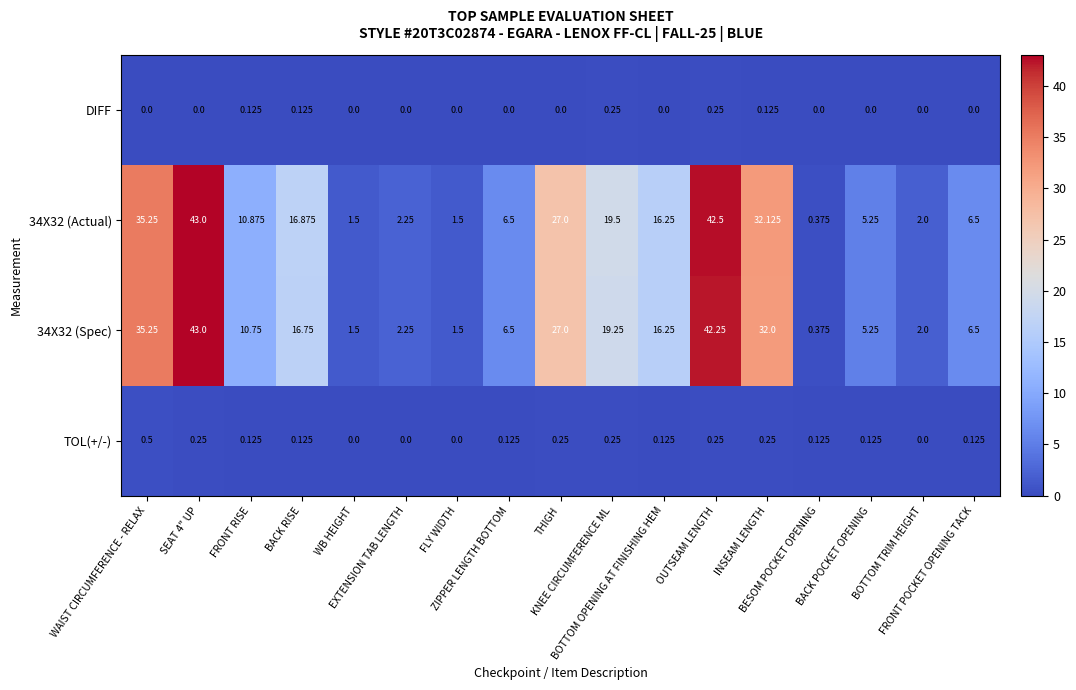

Reading right to left, list all the values displayed in this chart.

TOL(+/-): FRONT POCKET OPENING TACK=0.1	BOTTOM TRIM HEIGHT=0.0	BACK POCKET OPENING=0.1	BESOM POCKET OPENING=0.1	INSEAM LENGTH=0.2	OUTSEAM LENGTH=0.2	BOTTOM OPENING AT FINISHING HEM=0.1	KNEE CIRCUMFERENCE ML=0.2	THIGH=0.2	ZIPPER LENGTH BOTTOM=0.1	FLY WIDTH=0.0	EXTENSION TAB LENGTH=0.0	WB HEIGHT=0.0	BACK RISE=0.1	FRONT RISE=0.1	SEAT 4" UP=0.2	WAIST CIRCUMFERENCE - RELAX=0.5
34X32 (Spec): FRONT POCKET OPENING TACK=6.5	BOTTOM TRIM HEIGHT=2.0	BACK POCKET OPENING=5.2	BESOM POCKET OPENING=0.4	INSEAM LENGTH=32.0	OUTSEAM LENGTH=42.2	BOTTOM OPENING AT FINISHING HEM=16.2	KNEE CIRCUMFERENCE ML=19.2	THIGH=27.0	ZIPPER LENGTH BOTTOM=6.5	FLY WIDTH=1.5	EXTENSION TAB LENGTH=2.2	WB HEIGHT=1.5	BACK RISE=16.8	FRONT RISE=10.8	SEAT 4" UP=43.0	WAIST CIRCUMFERENCE - RELAX=35.2
34X32 (Actual): FRONT POCKET OPENING TACK=6.5	BOTTOM TRIM HEIGHT=2.0	BACK POCKET OPENING=5.2	BESOM POCKET OPENING=0.4	INSEAM LENGTH=32.1	OUTSEAM LENGTH=42.5	BOTTOM OPENING AT FINISHING HEM=16.2	KNEE CIRCUMFERENCE ML=19.5	THIGH=27.0	ZIPPER LENGTH BOTTOM=6.5	FLY WIDTH=1.5	EXTENSION TAB LENGTH=2.2	WB HEIGHT=1.5	BACK RISE=16.9	FRONT RISE=10.9	SEAT 4" UP=43.0	WAIST CIRCUMFERENCE - RELAX=35.2
DIFF: FRONT POCKET OPENING TACK=0.0	BOTTOM TRIM HEIGHT=0.0	BACK POCKET OPENING=0.0	BESOM POCKET OPENING=0.0	INSEAM LENGTH=0.1	OUTSEAM LENGTH=0.2	BOTTOM OPENING AT FINISHING HEM=0.0	KNEE CIRCUMFERENCE ML=0.2	THIGH=0.0	ZIPPER LENGTH BOTTOM=0.0	FLY WIDTH=0.0	EXTENSION TAB LENGTH=0.0	WB HEIGHT=0.0	BACK RISE=0.1	FRONT RISE=0.1	SEAT 4" UP=0.0	WAIST CIRCUMFERENCE - RELAX=0.0